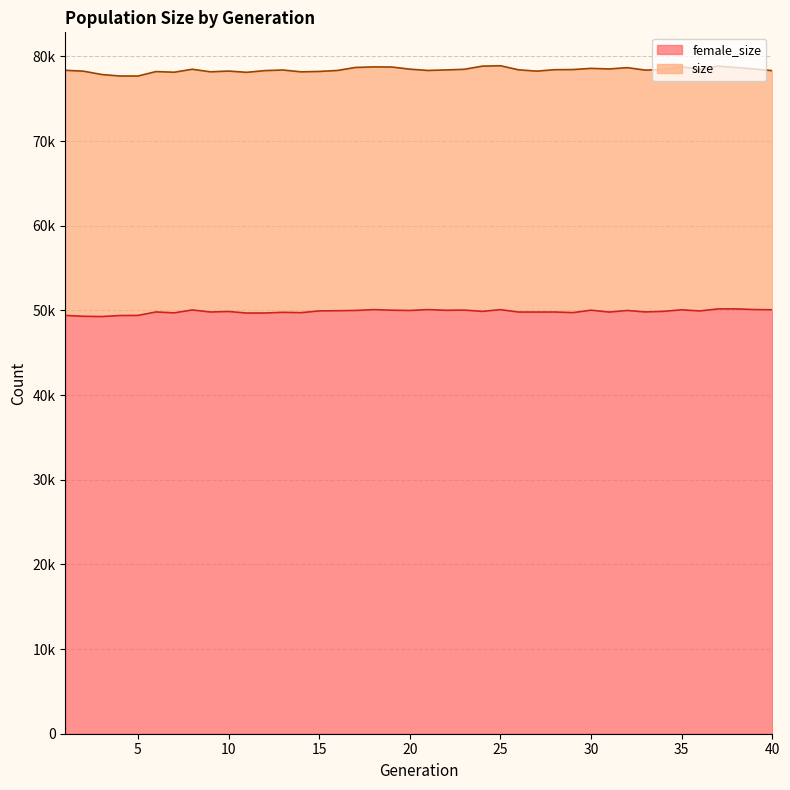

Is the value of female_size at 21 greater than the value of size at 28?

No